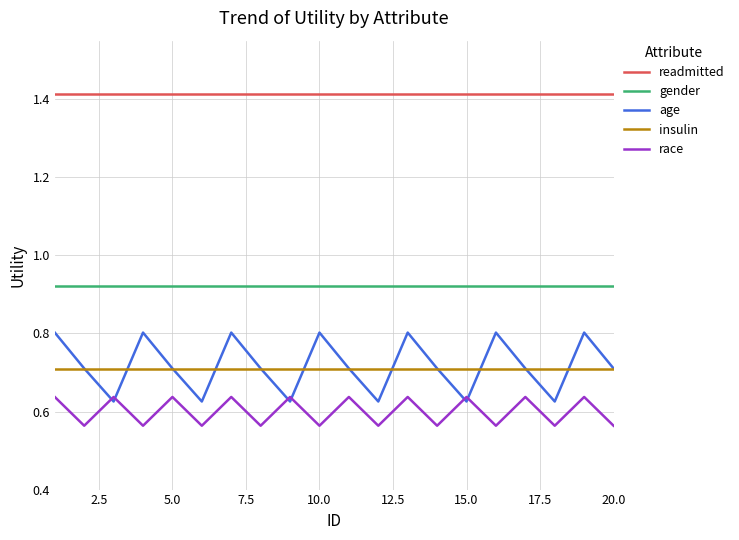

Which series has the largest range (max minus min)?

age